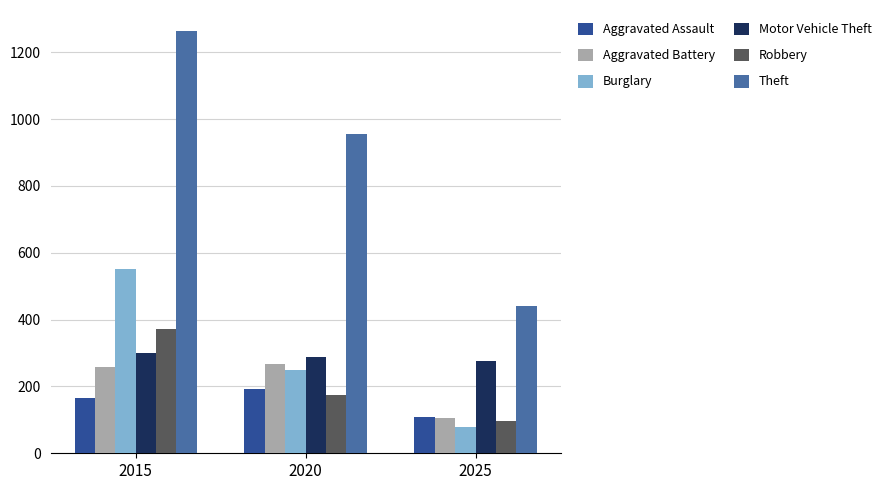

Is it true that Motor Vehicle Theft equals 276 at 2025?

True